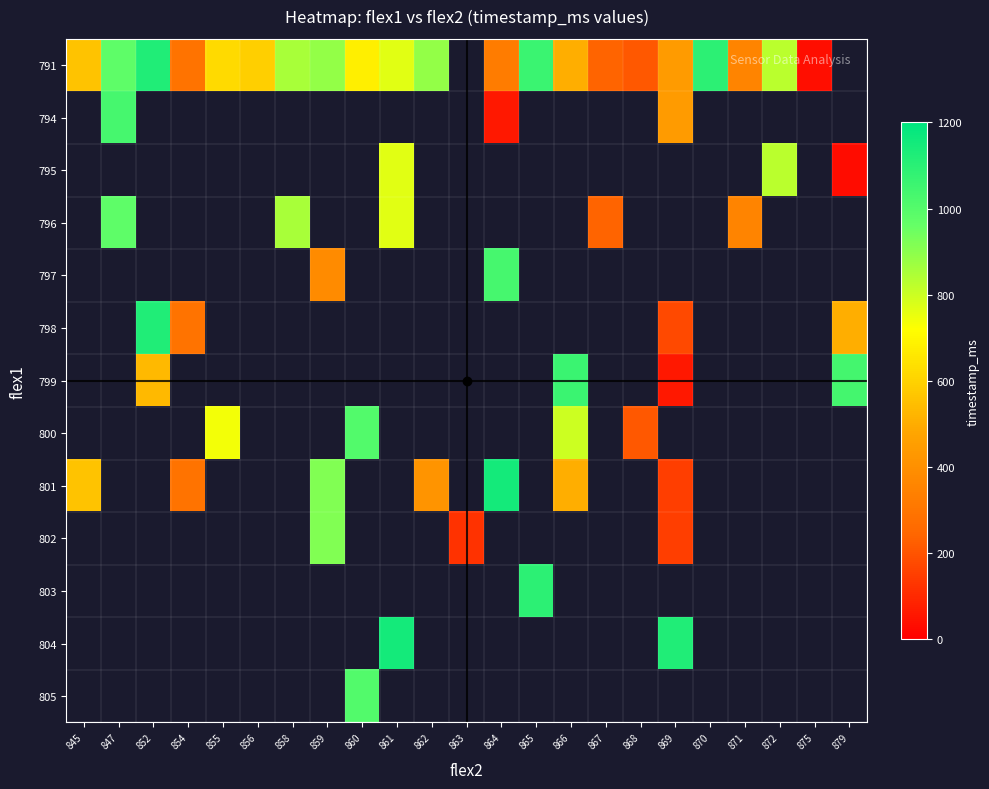

What is the smallest value displayed?

29.0